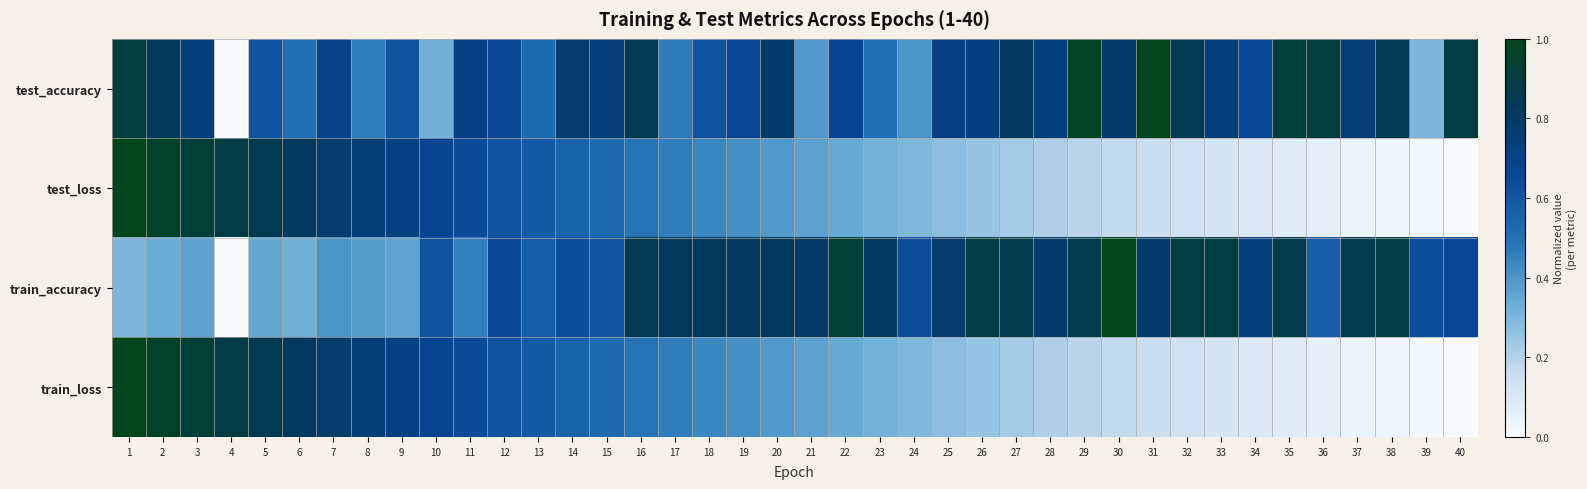

Rank the series by their maximum value, from highest to lowest.

test_loss, train_loss, train_accuracy, test_accuracy